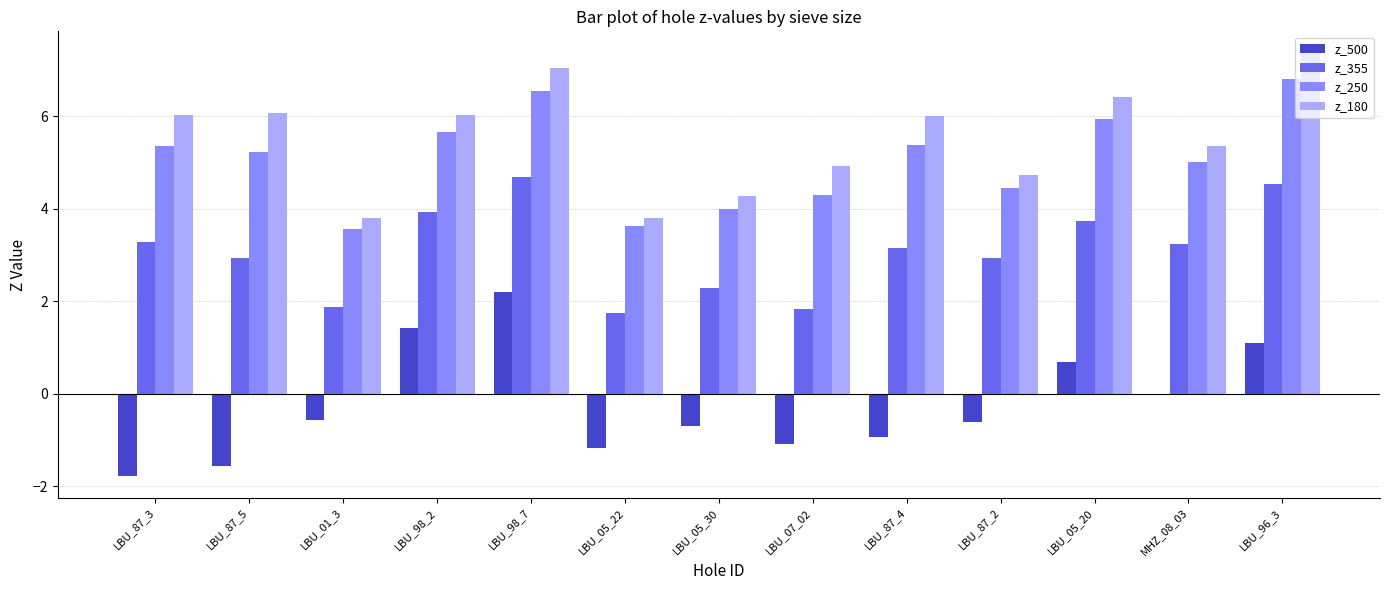

What is the total value across all series at LBU_87_3?

12.9